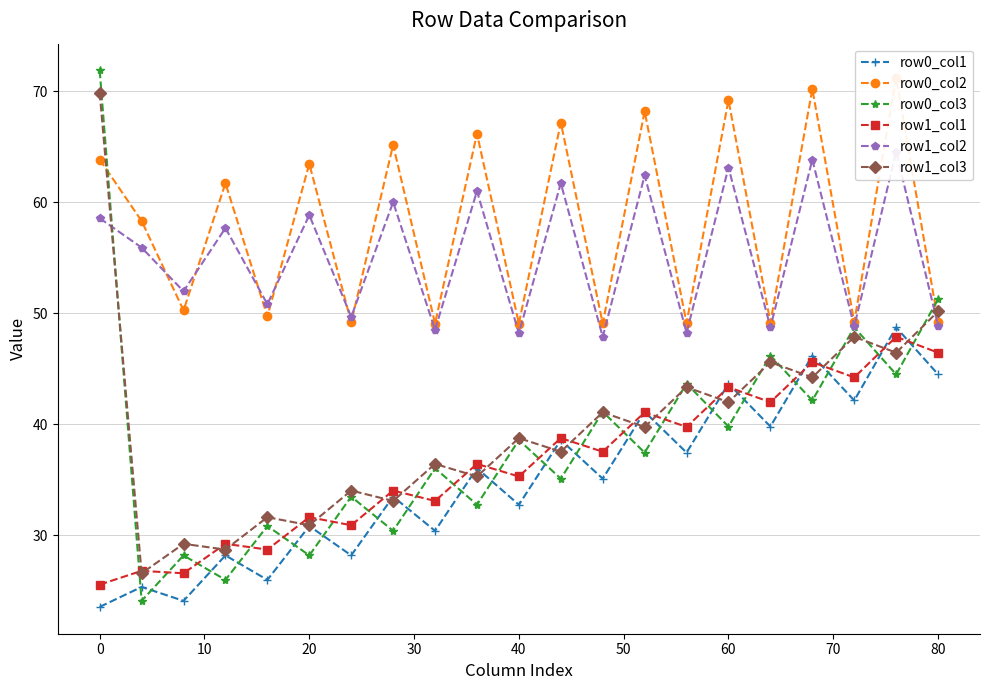

What is the average value of the row0_col1 series?

35.1